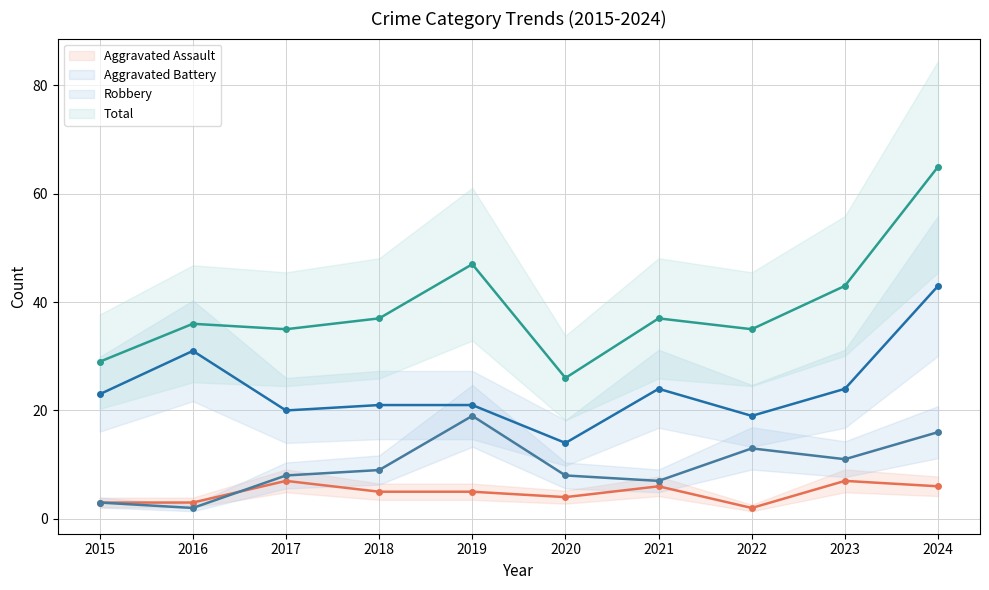

Count the number of categories in the chart.

10